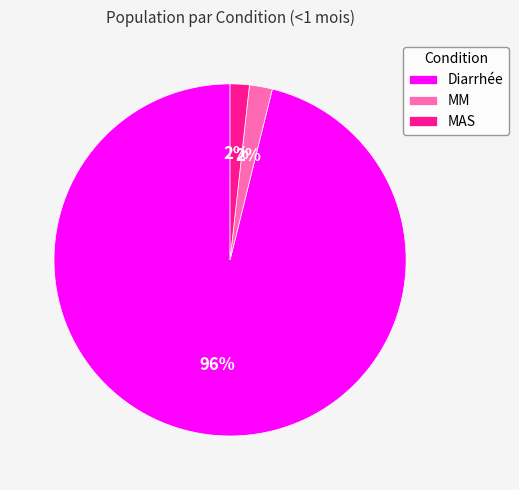

To the nearest percent, what is the difference between the Diarrhée and MM slice percentages?

94%